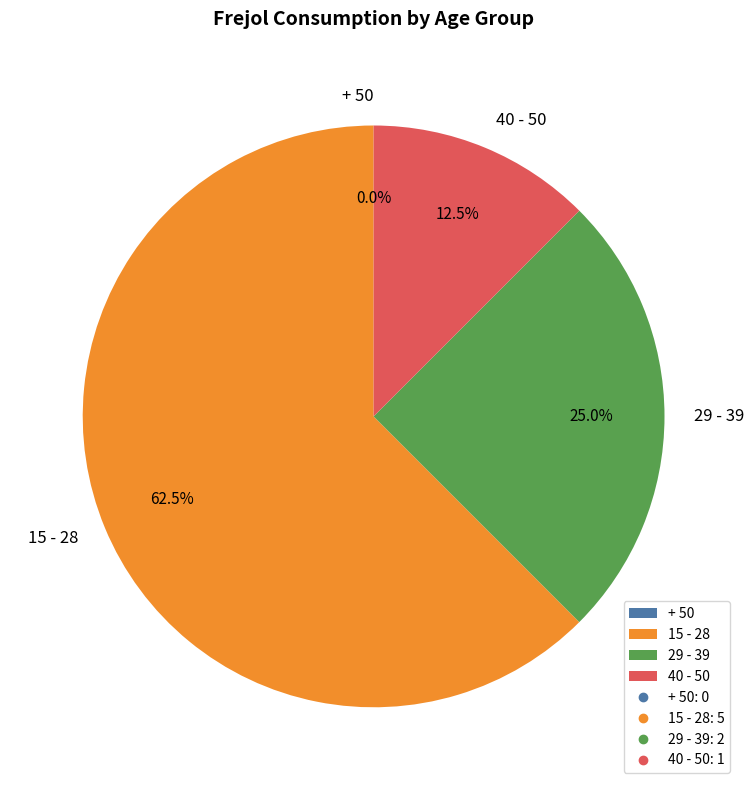

The 40 - 50 slice represents 12% of the pie. True or false?

True